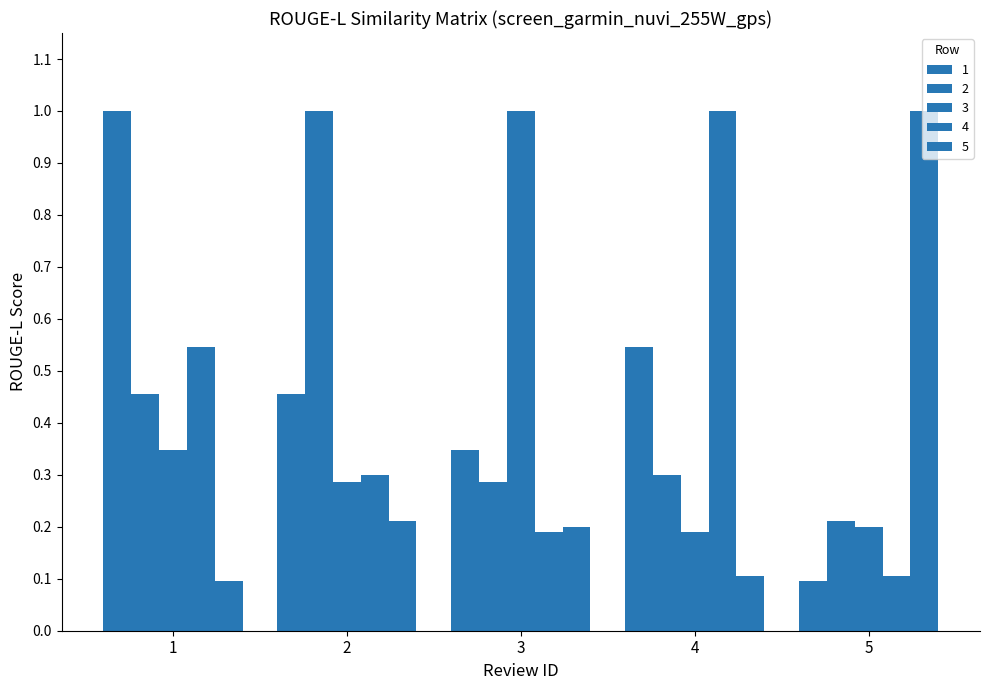

What is the value of the 5 bar at the 4th from the left?

0.1